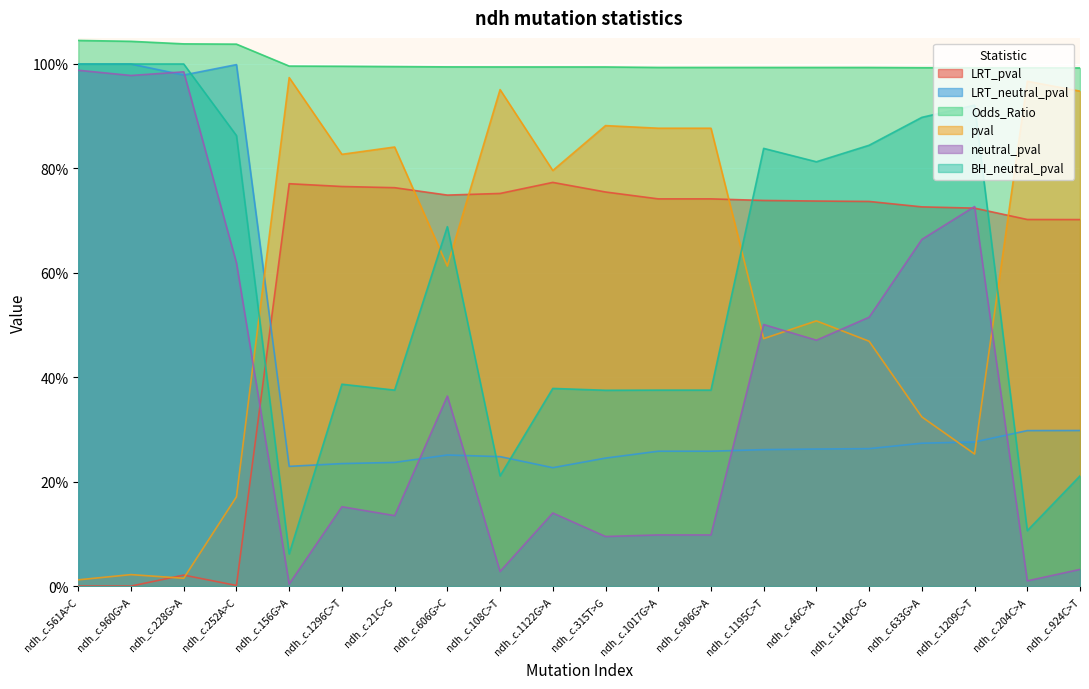

What is the maximum value for pval?

1.0